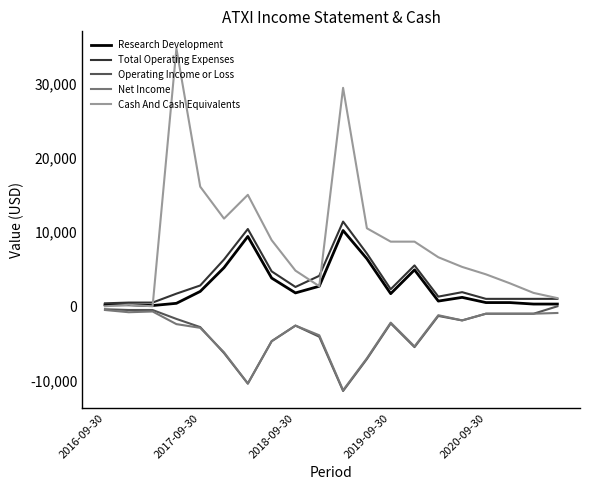

True or false: Total Operating Expenses has more than 2 interior local peaks.

True